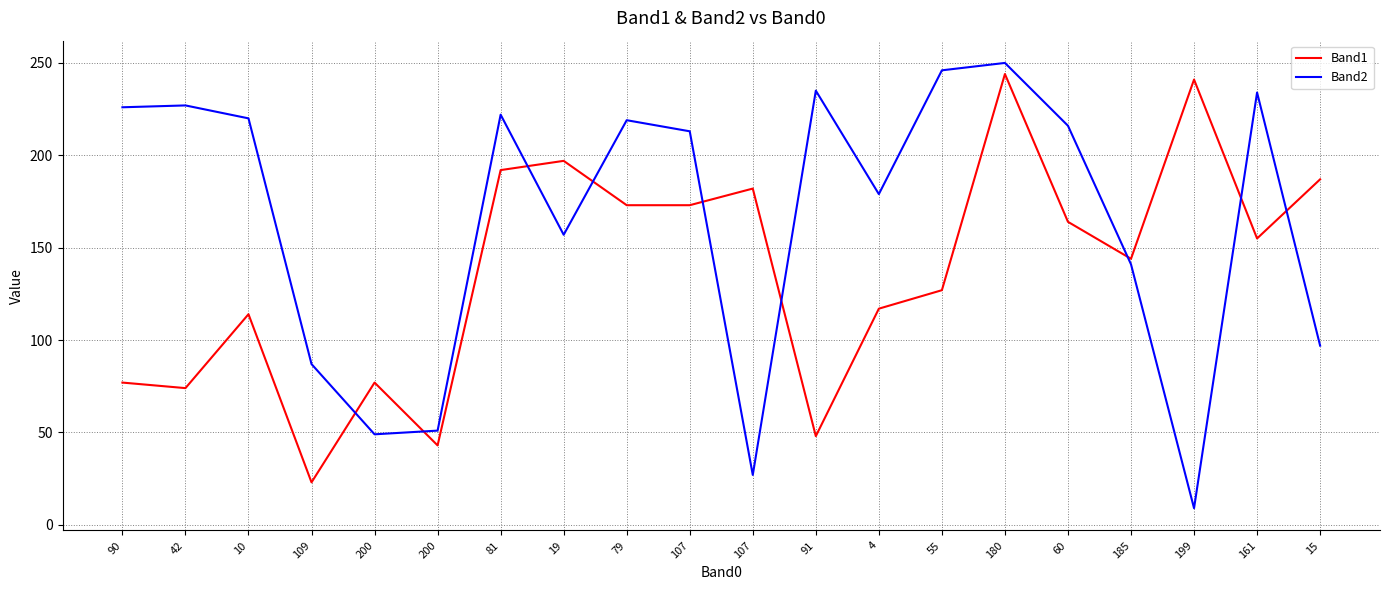

How many lines are shown in the chart?

2